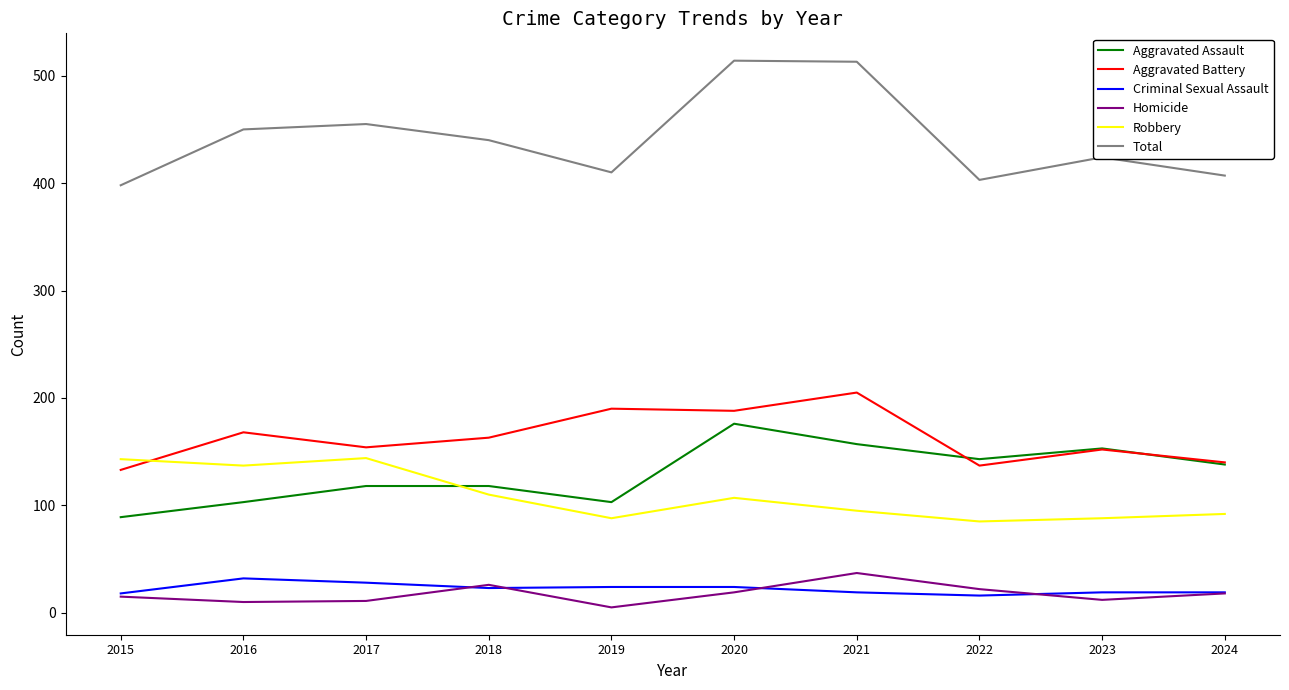

What is the maximum value shown in the chart?

514